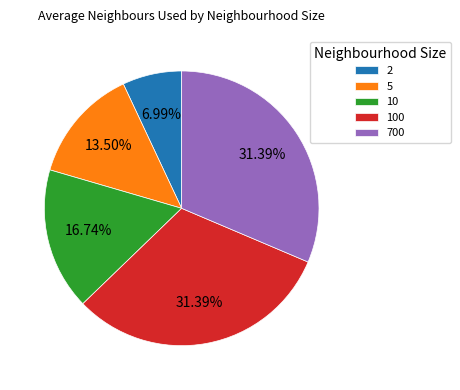

Count the number of slices in the pie.

5